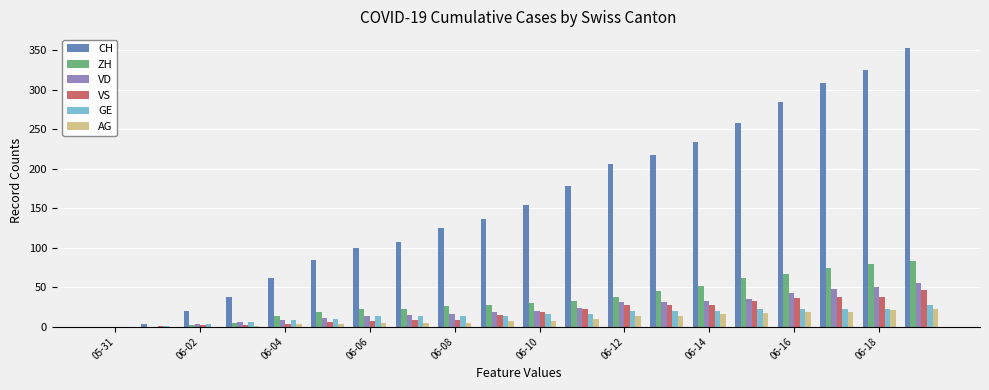

What is the maximum value for VS?

46